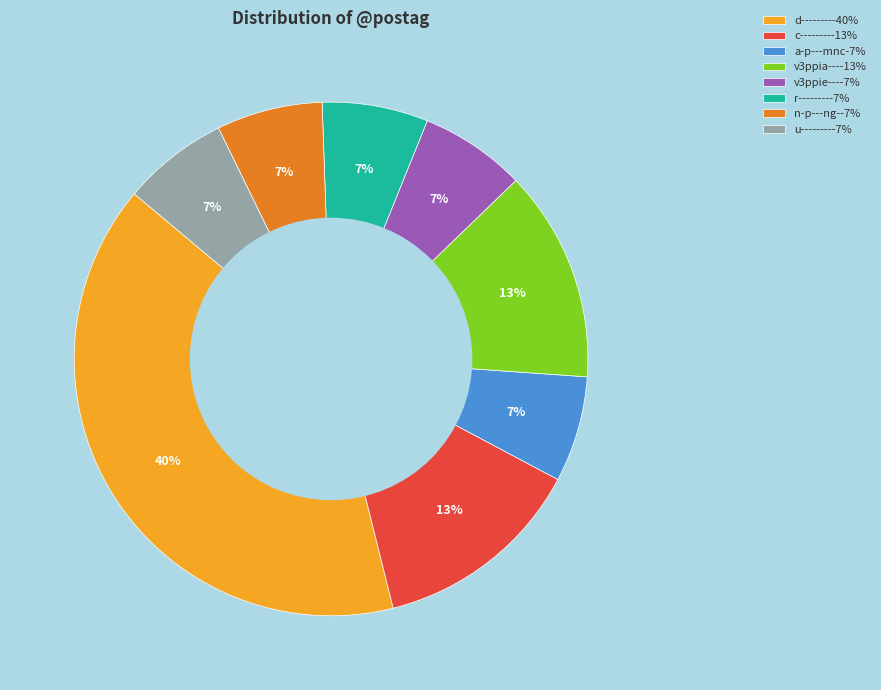

How many slices are in this pie chart?

8